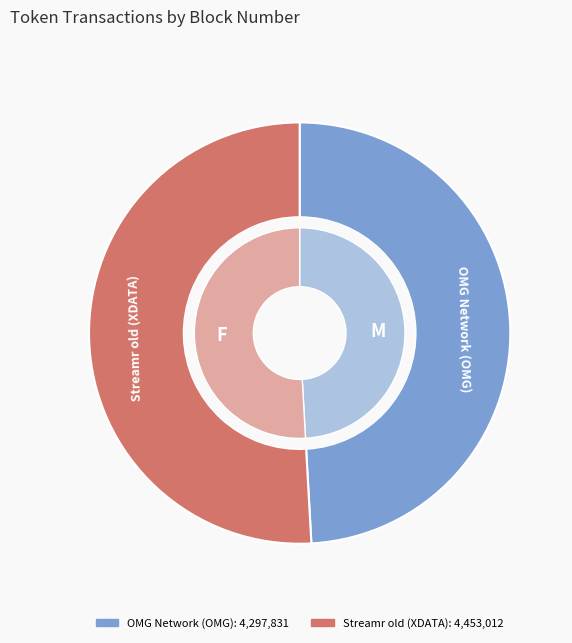

Combined, do OMG Network (OMG) and Streamr old (XDATA) account for over 50%?

Yes